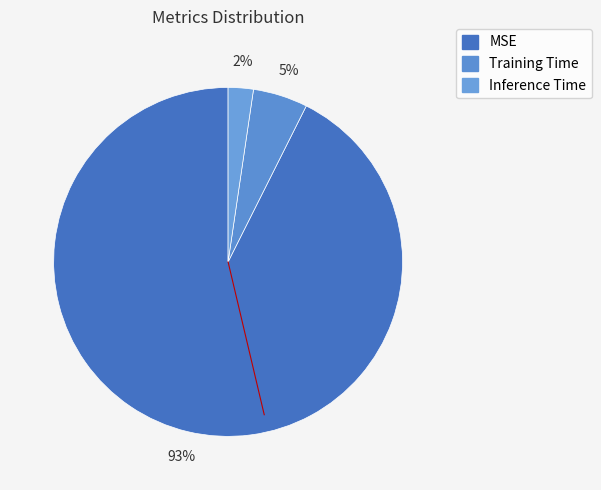

To the nearest percent, what is the difference between the MSE and Training Time slice percentages?

88%